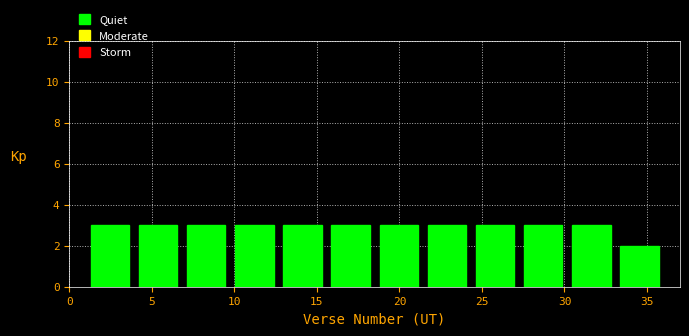

Reading left to right, list every bar in this chart as the range it spans on the x-axis followed by its height. Neither the bar edges nor the heights are printed on the chart, so give them approximately, as read against the axes.

1.0 to 4.0: 3
4.0 to 7.0: 3
7.0 to 10.0: 3
10.0 to 12.5: 3
12.5 to 15.5: 3
15.5 to 18.5: 3
18.5 to 21.5: 3
21.5 to 24.5: 3
24.5 to 27.5: 3
27.5 to 30.0: 3
30.0 to 33.0: 3
33.0 to 36.0: 2